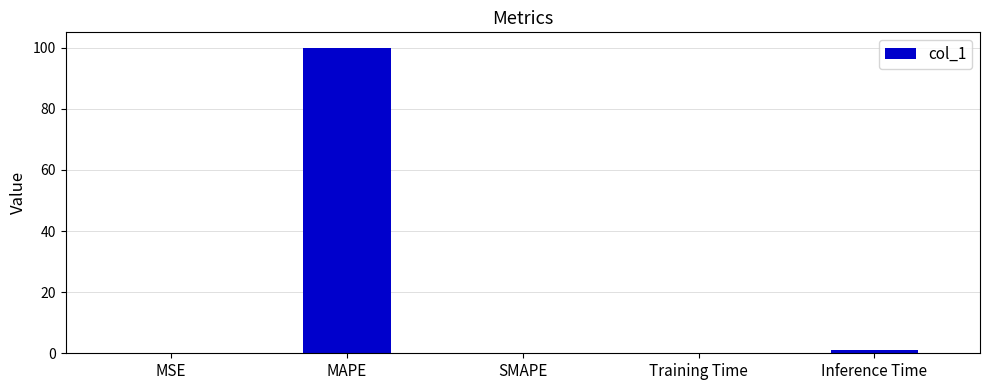

Which label corresponds to the largest value in the chart?

MAPE